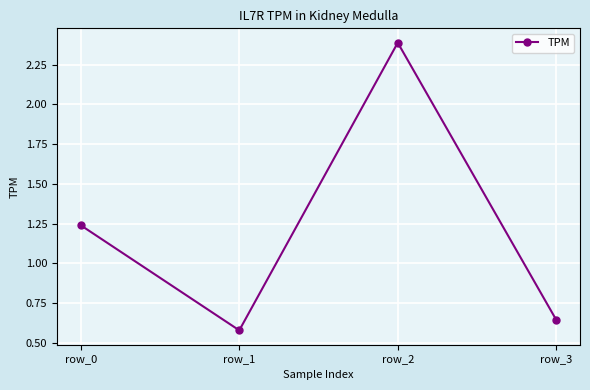

List the labels in order of value, largest first.

row_2, row_0, row_3, row_1